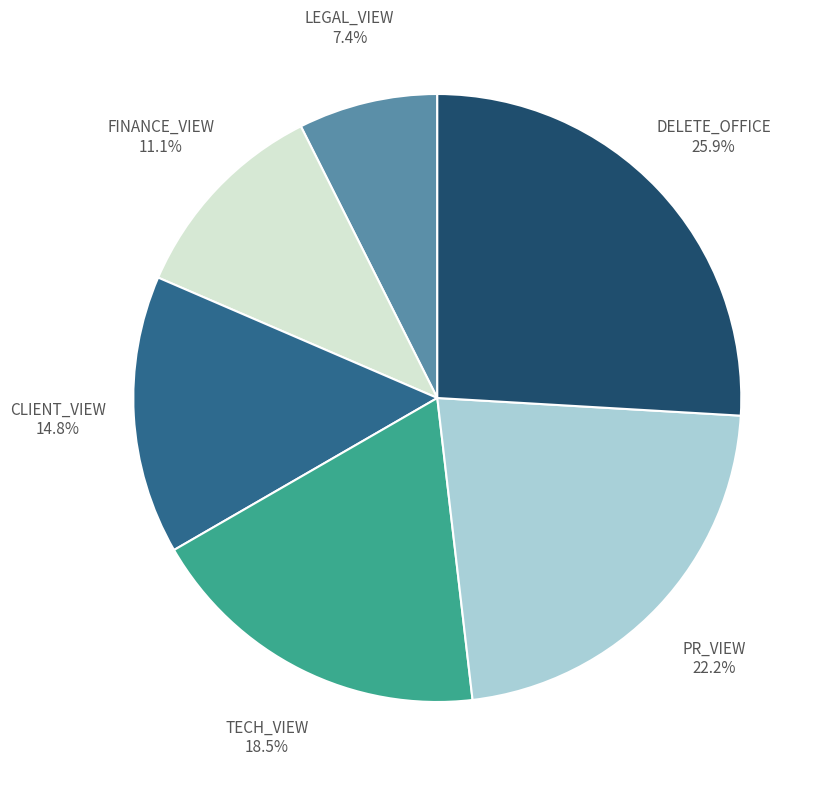

To the nearest percent, what percentage of the pie is PR_VIEW?

22%